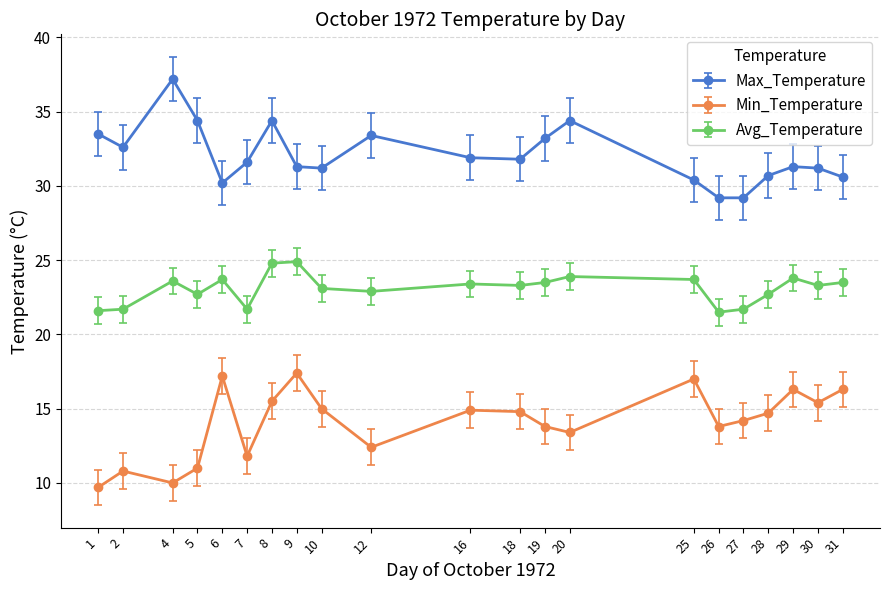

What is the value of the Avg_Temperature point at the 4th from the left?

22.7